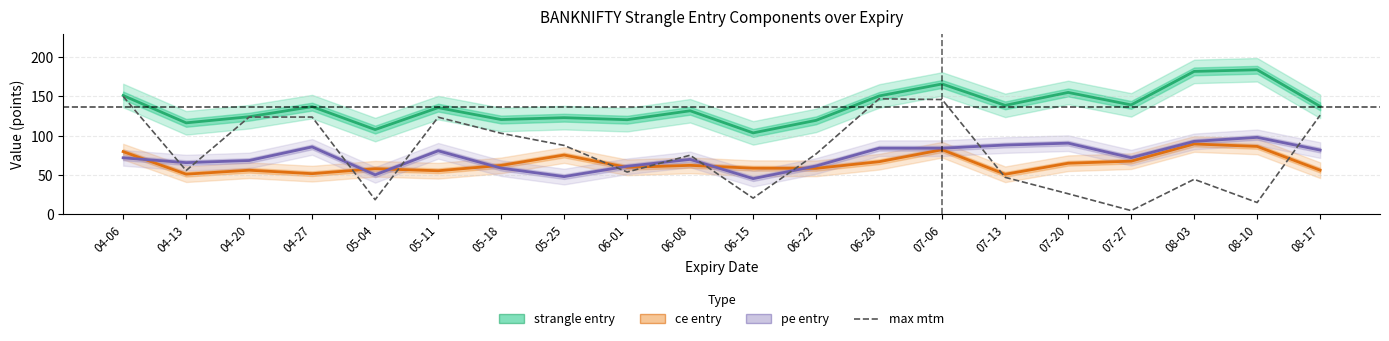

At 08-10, list the series in order from smallest to largest.

max mtm, ce entry, pe entry, strangle entry